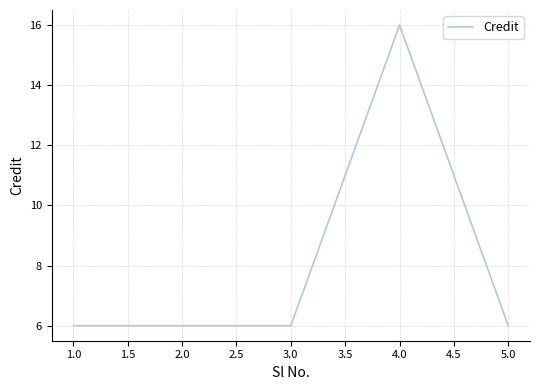

What is the smallest value displayed?

6